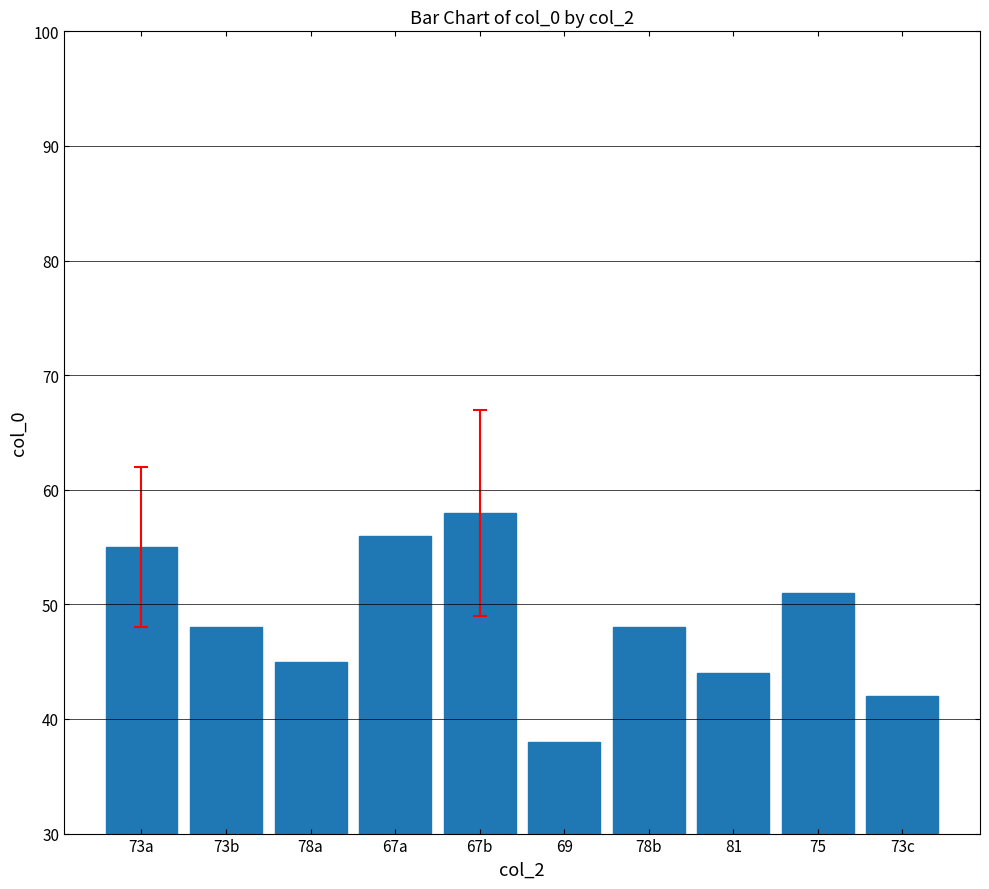

How many categories are shown in the chart?

10